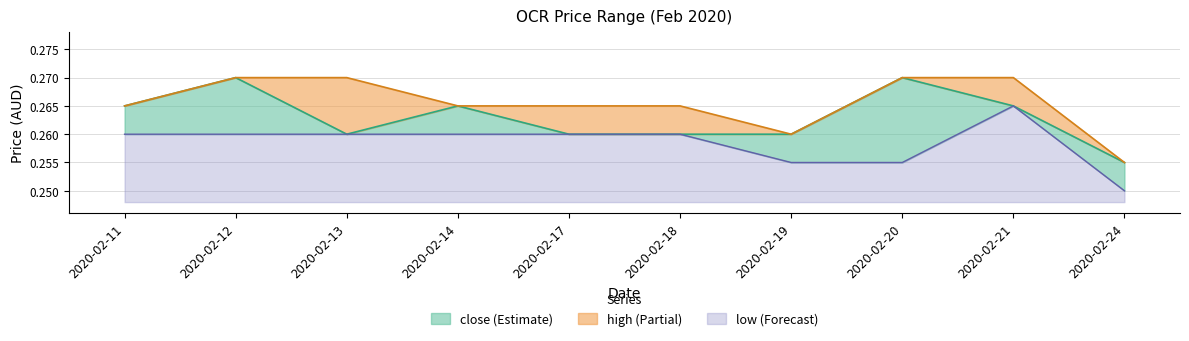

True or false: low and close cross at least once.

False